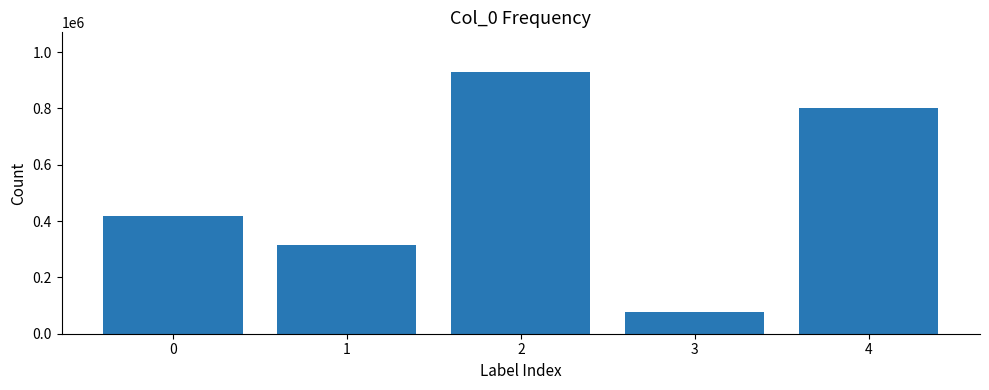

What is the sum of all values?

2544922